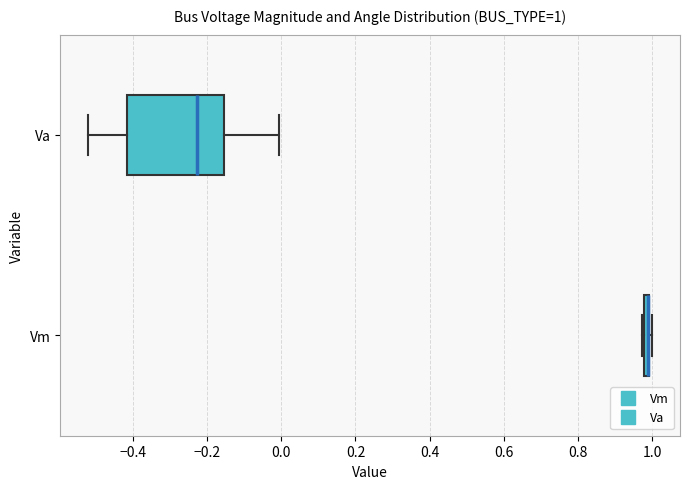

Which box is the widest, from its left edge to its right edge?

Va